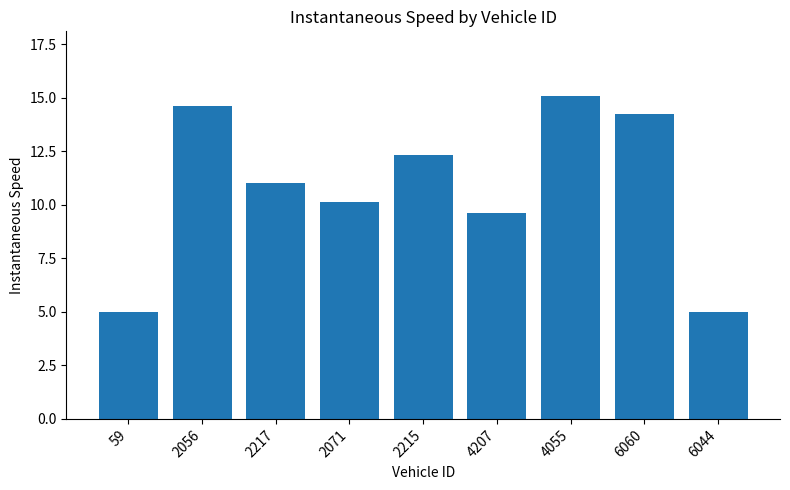

Reading right to left, transcribe all the data shown in this chart.

6044=5.0	6060=14.3	4055=15.1	4207=9.6	2215=12.3	2071=10.1	2217=11.0	2056=14.6	59=5.0